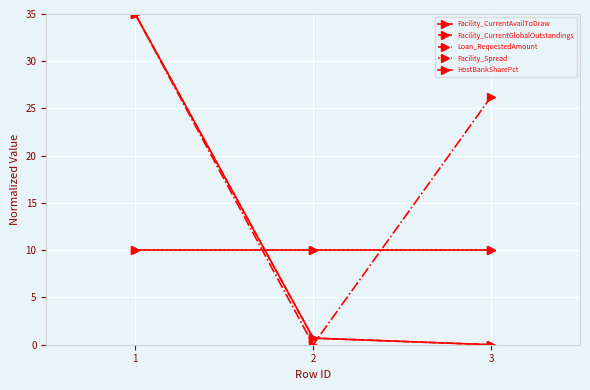

Reading left to right, list all the values displayed in this chart.

Facility_CurrentAvailToDraw: 0=35.0	1=0.7	2=0.0
Facility_CurrentGlobalOutstandings: 0=35.0	1=0.7	2=0.0
Loan_RequestedAmount: 0=35.0	1=0.0	2=26.2
Facility_Spread: 0=10.0	1=10.0	2=10.0
HostBankSharePct: 0=10.0	1=10.0	2=10.0